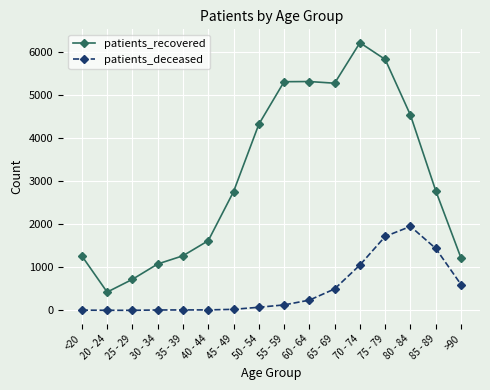

What is the label of the 9th point from the right?

50 - 54